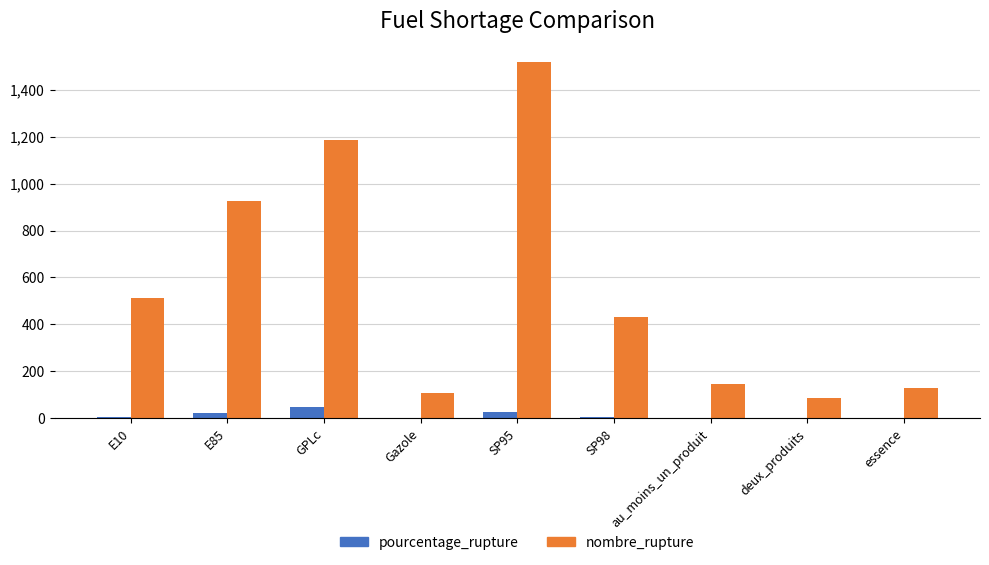

Which series has the largest total across all categories?

nombre_rupture